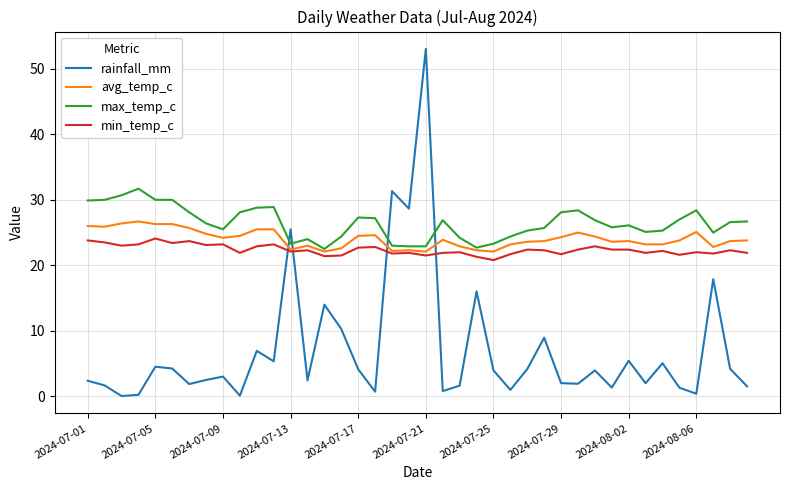

What is the highest value of the avg_temp_c series?

26.7